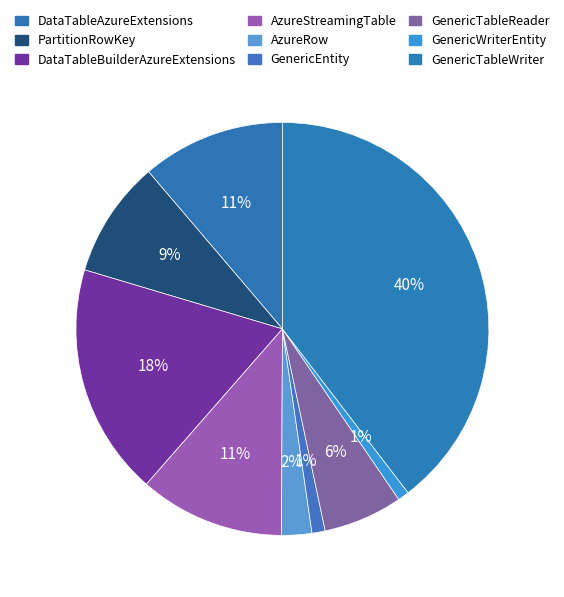

The GenericTableWriter slice represents 28% of the pie. True or false?

False